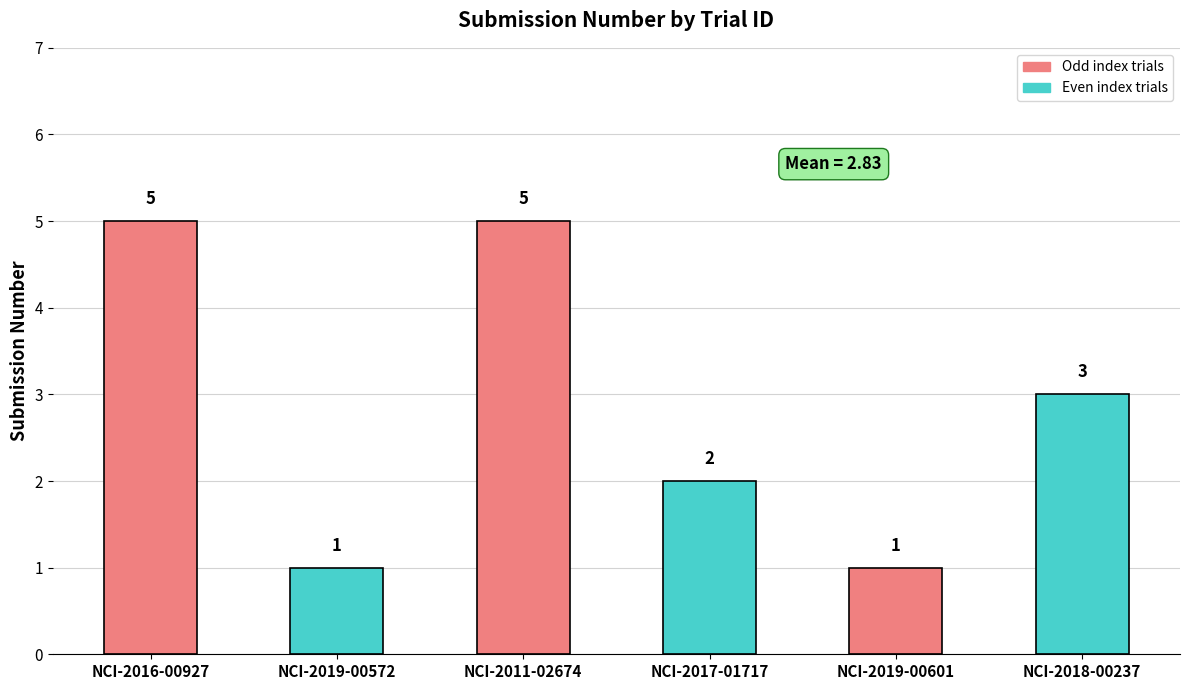

How many data points are less than 3?

3